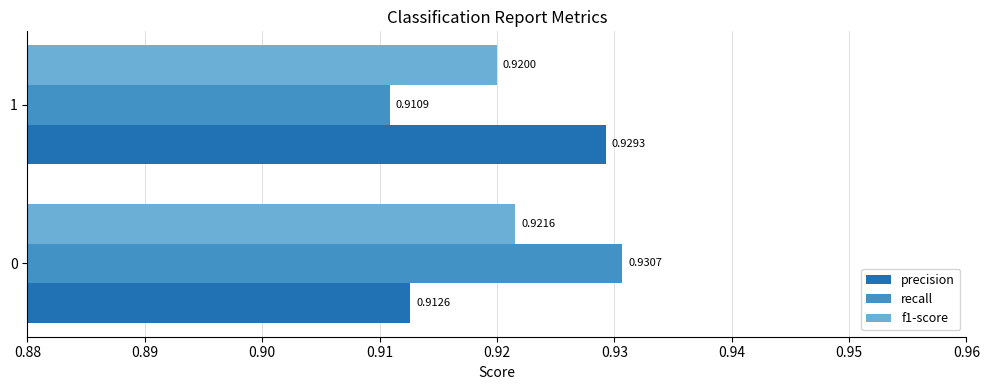

What is the total value across all series at 0?

2.8